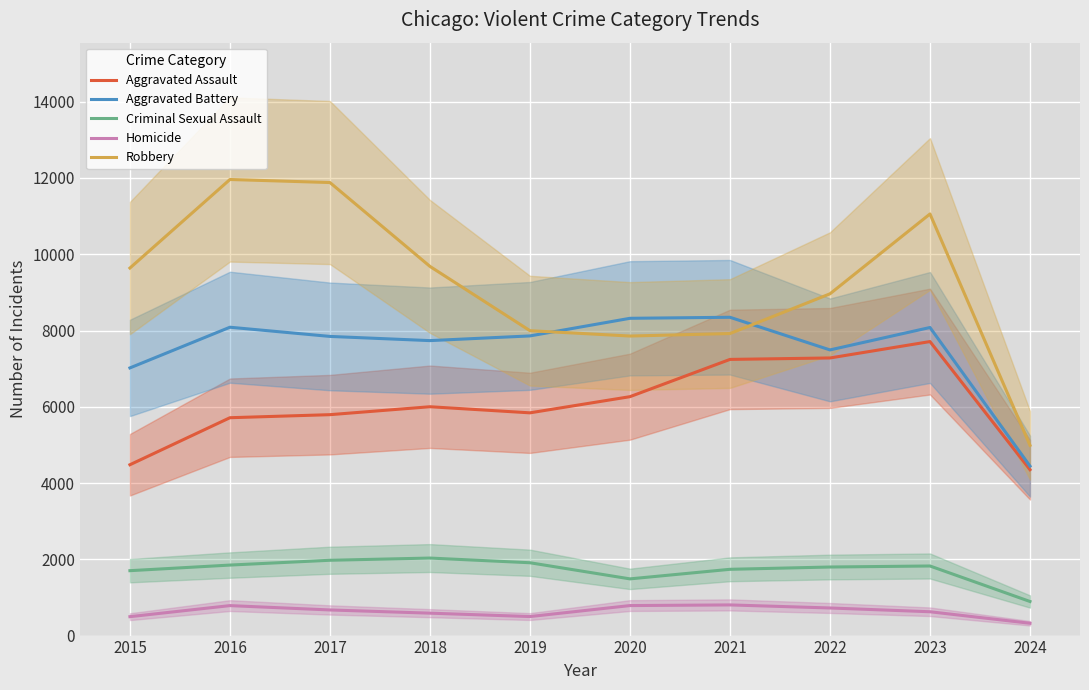

What is the sum of the Robbery values at 2016 and 2020?

19815